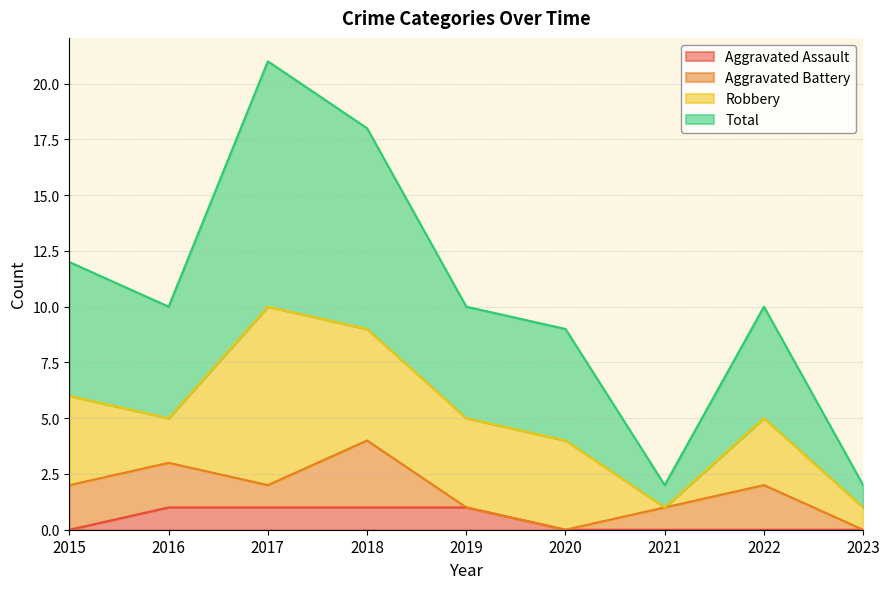

What are all the series names shown in the legend?

Aggravated Assault, Aggravated Battery, Robbery, Total